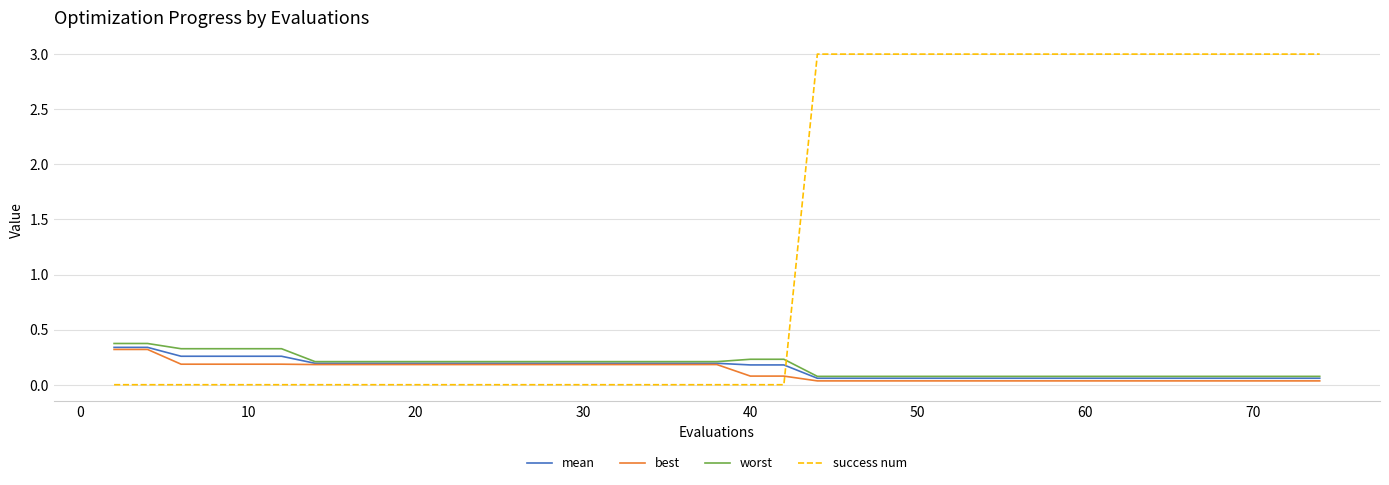

Which series has the largest total across all categories?

success num